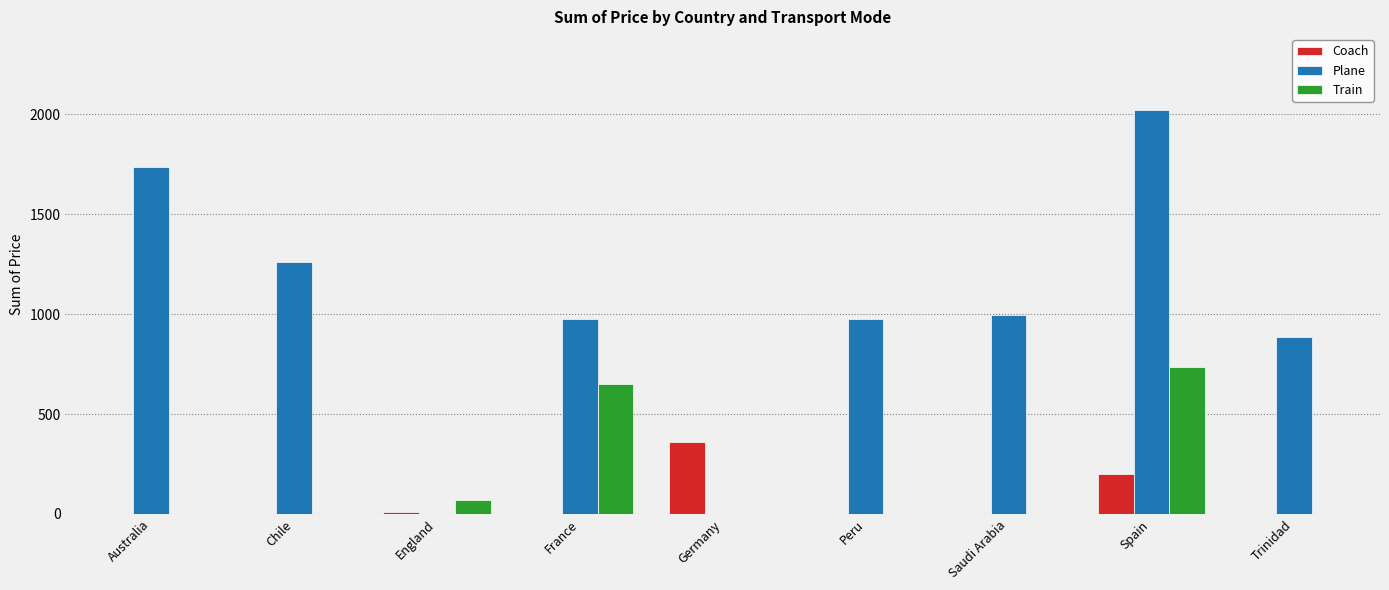

How many groups of bars are there?

9